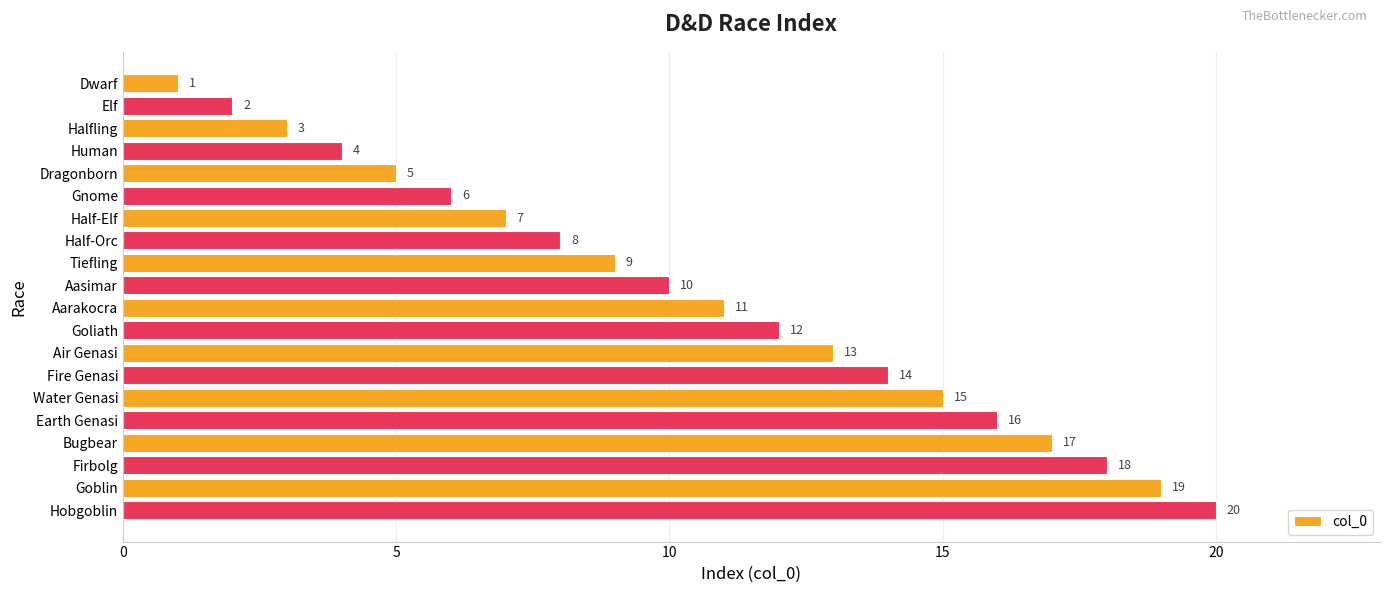

Which has a higher value, Aarakocra or Tiefling?

Aarakocra